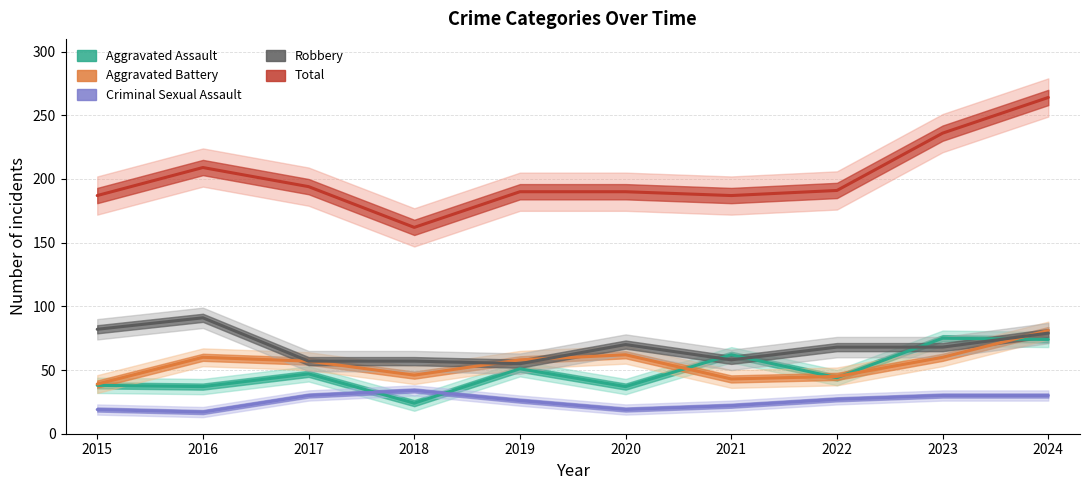

The value of Total at 2021 is 66. True or false?

False